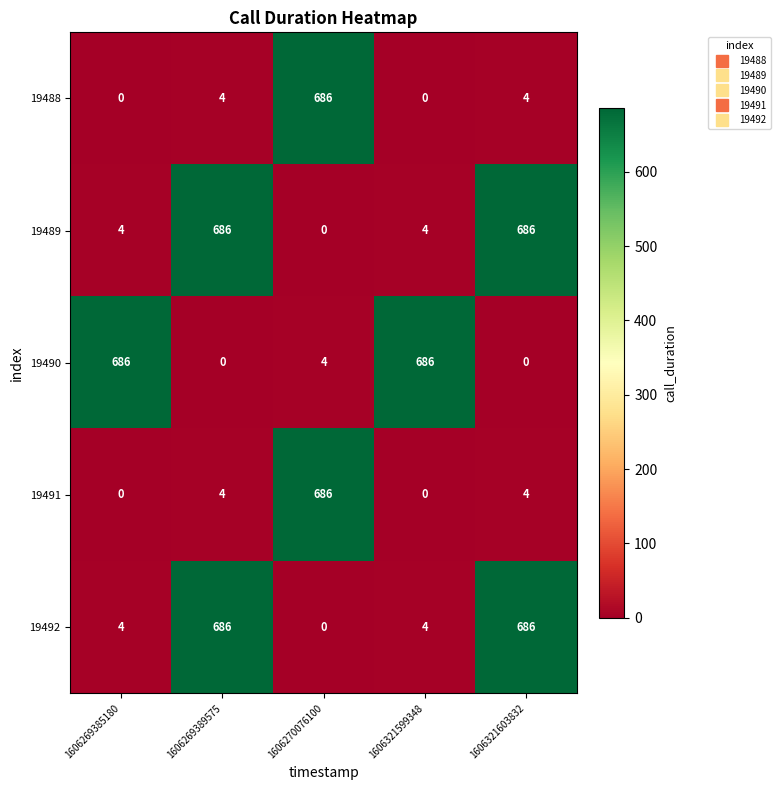

What is the spread (max minus min) of values at 1606269389575?

686